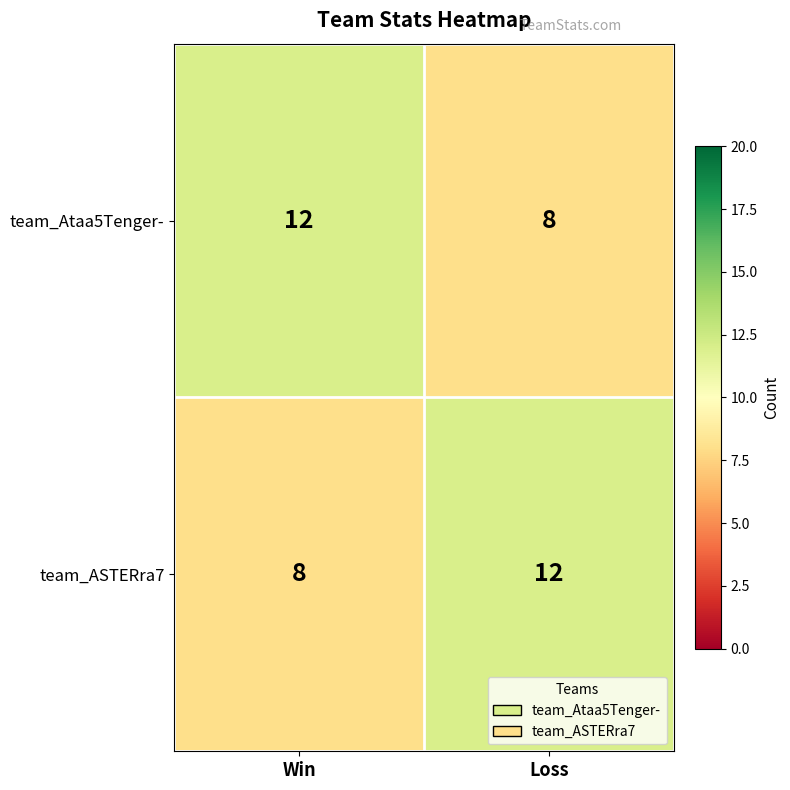

Reading left to right, what are all the values shown in this chart?

team_Ataa5Tenger-: 12	8
team_ASTERra7: 8	12